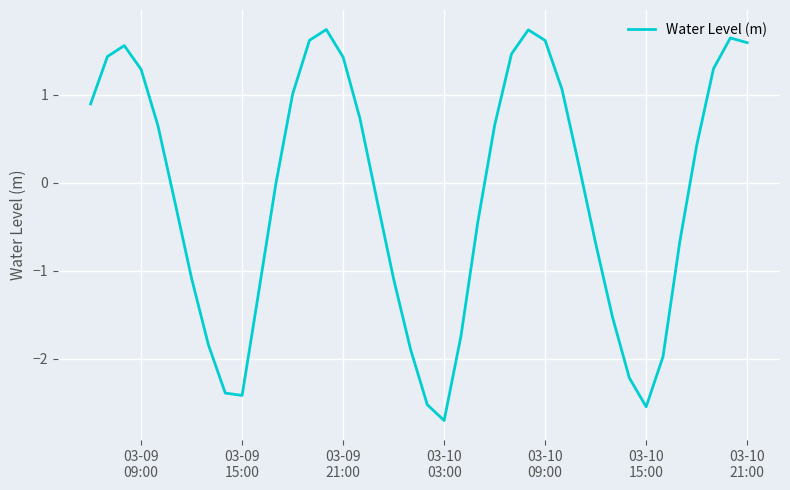

What is the maximum value shown in the chart?

1.7